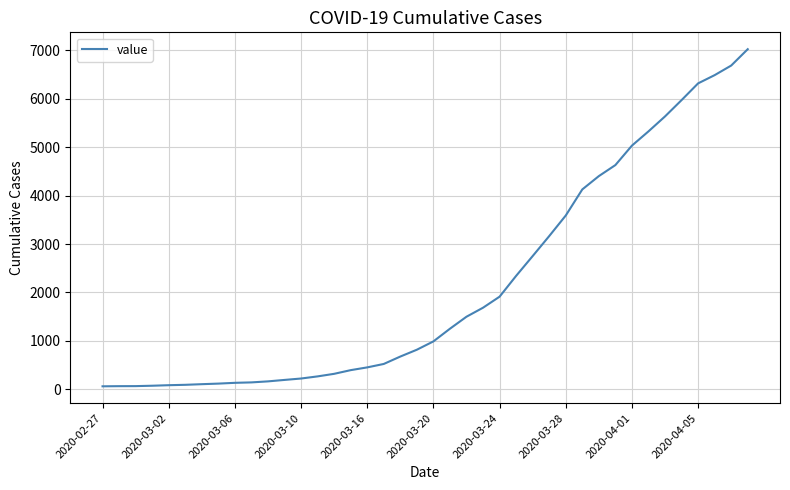

What is the maximum value shown in the chart?

7026